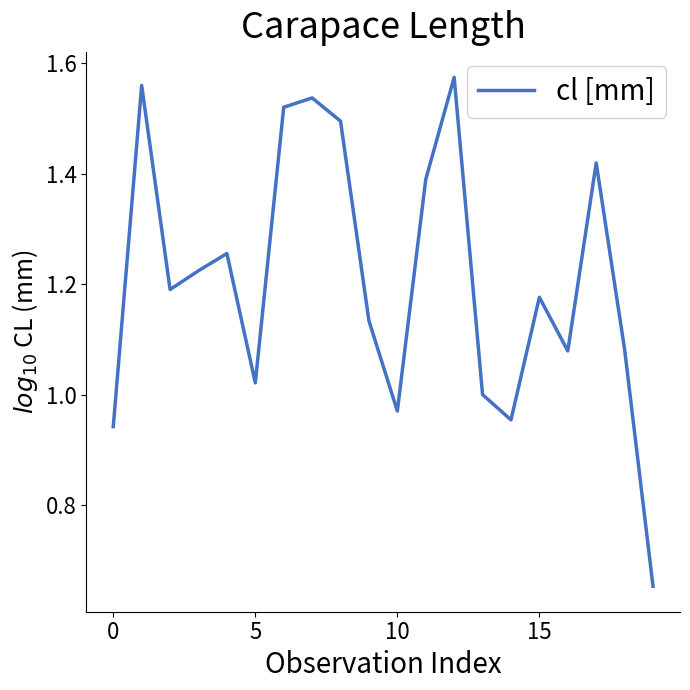

What is the minimum value shown in the chart?

0.7